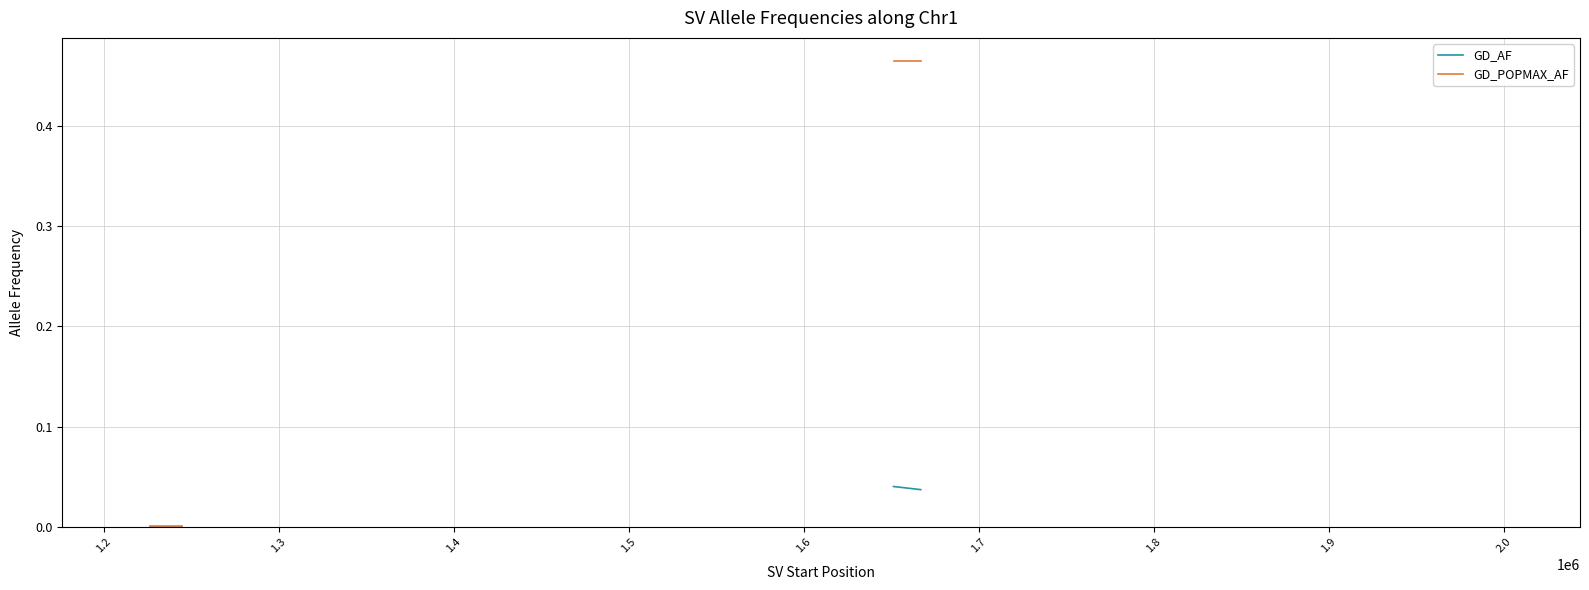

Which series has the widest spread of values?

GD_POPMAX_AF